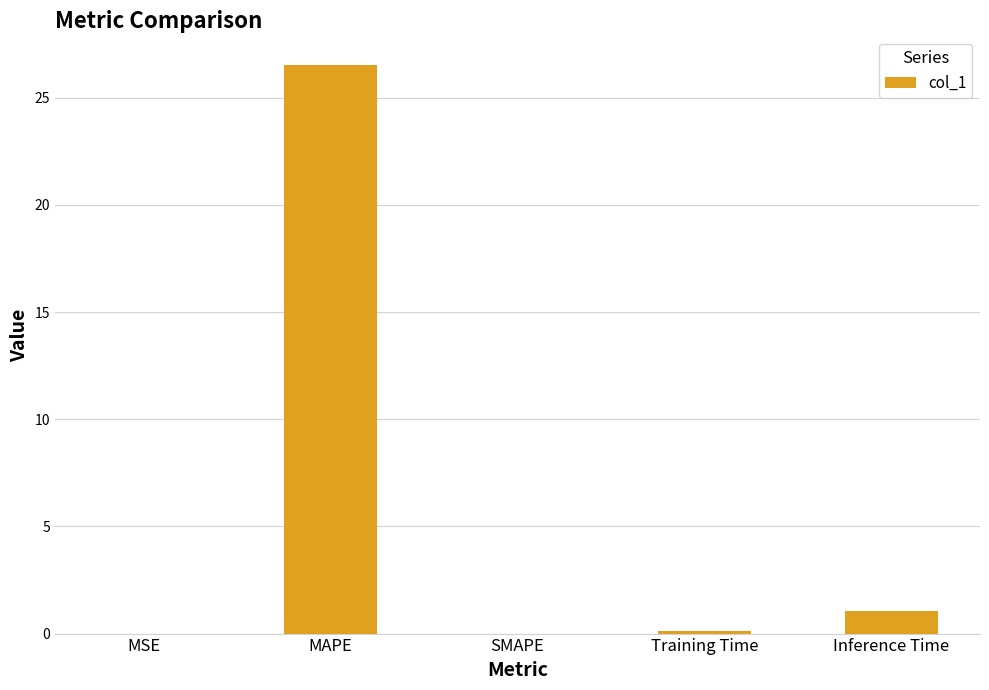

Are the bars horizontal?

No